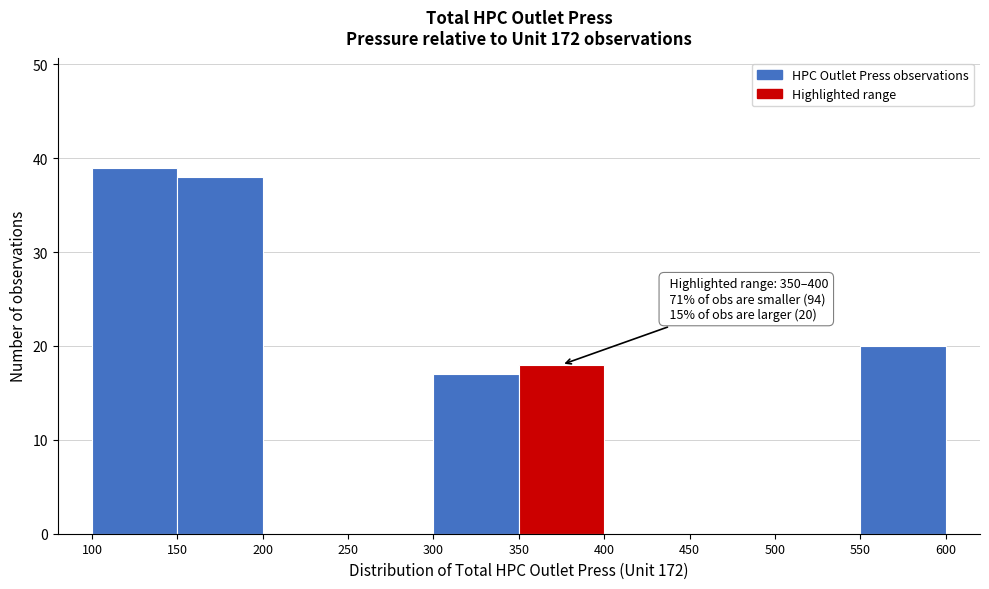

Over which range of the x-axis is the bar tallest?

100 to 150